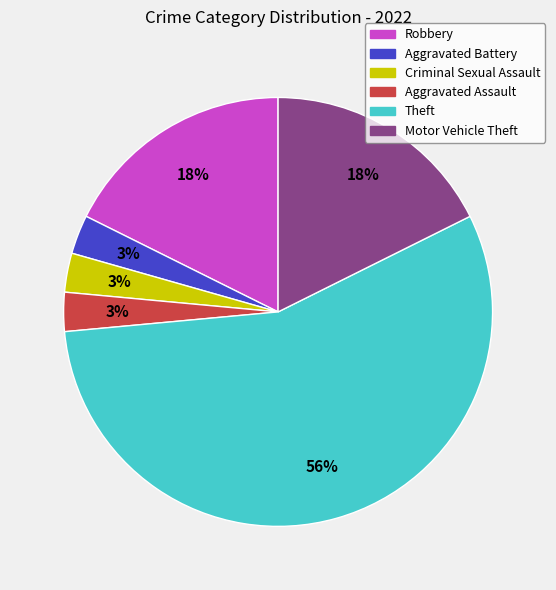

Which slice is the largest?

Theft